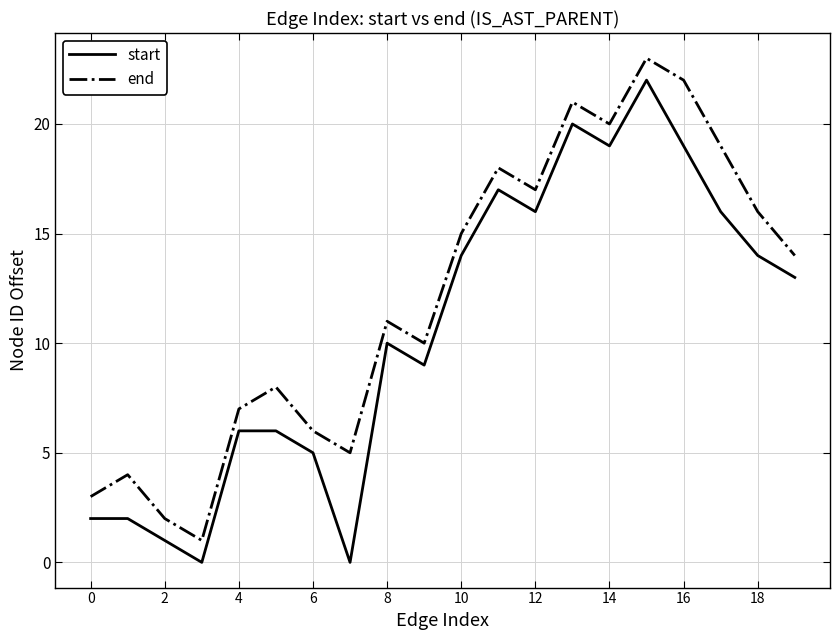

True or false: start and end intersect in this chart.

False